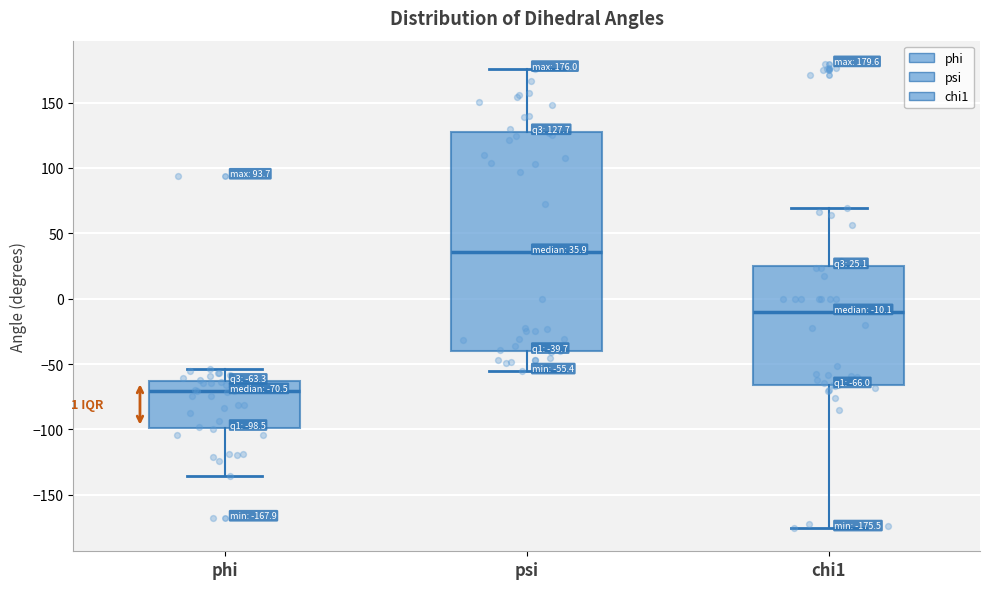

Comparing the boxes themselves (not the whiskers), which one is the tallest?

psi